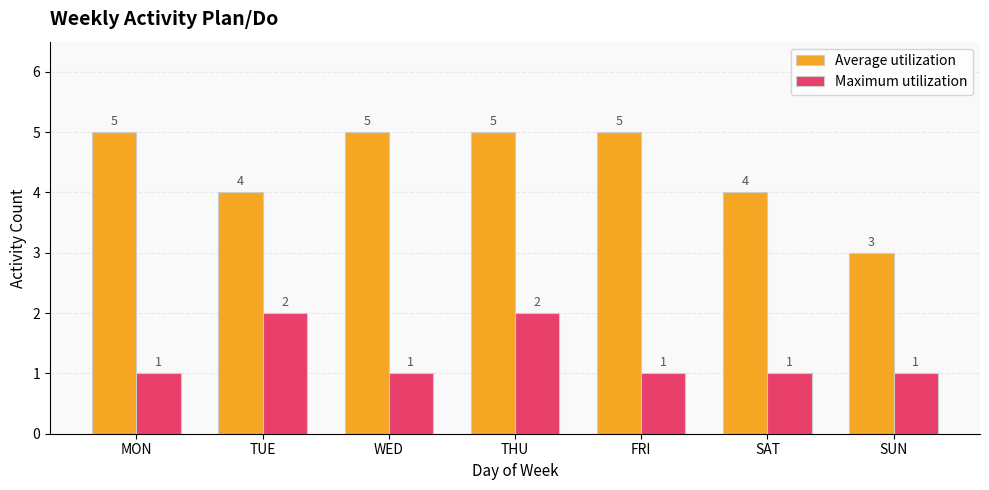

Reading left to right, transcribe all the data shown in this chart.

Average utilization: MON=5	TUE=4	WED=5	THU=5	FRI=5	SAT=4	SUN=3
Maximum utilization: MON=1	TUE=2	WED=1	THU=2	FRI=1	SAT=1	SUN=1